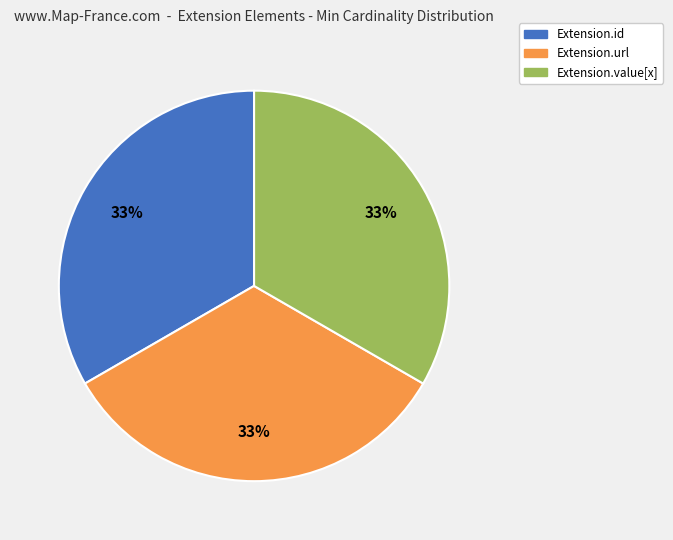

Is there any slice that represents more than half of the pie?

No